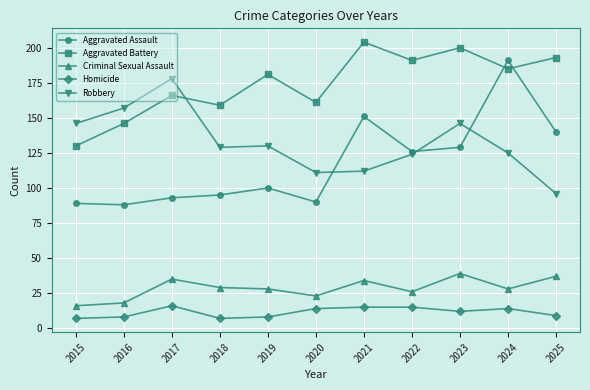

True or false: Criminal Sexual Assault and Homicide intersect in this chart.

False